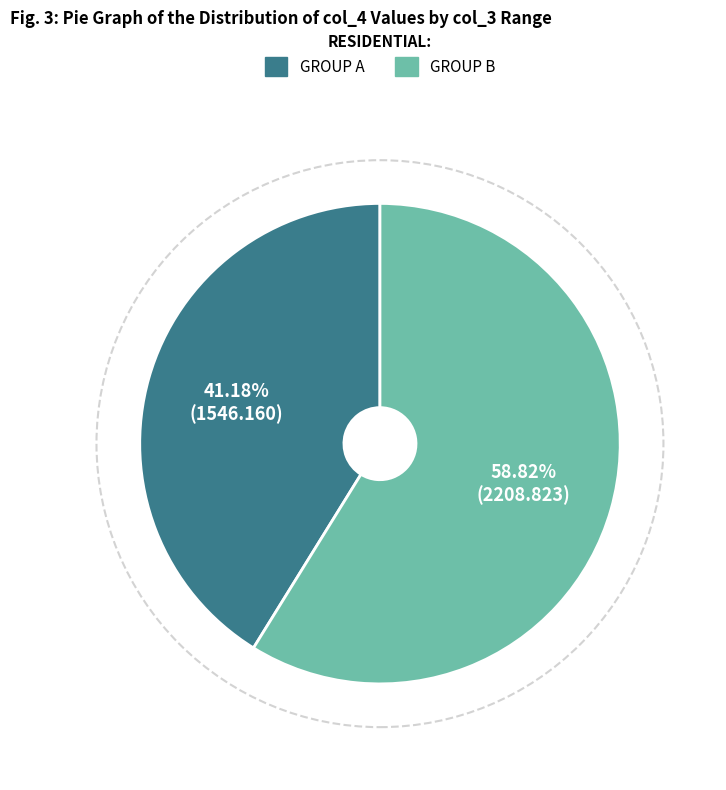

Is there any slice that represents more than half of the pie?

Yes